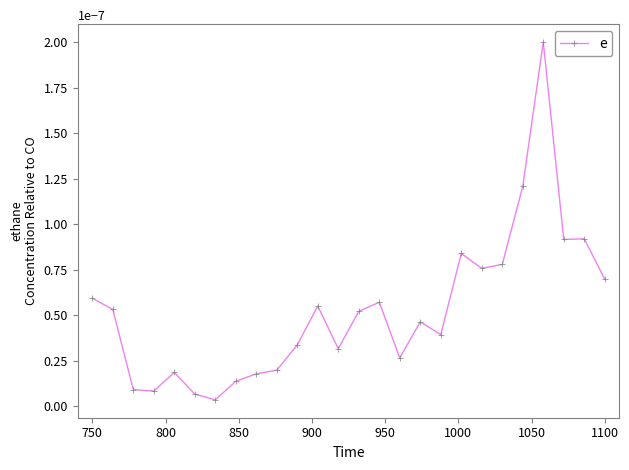

True or false: there are more than 1 points higher than both neighbors.

True